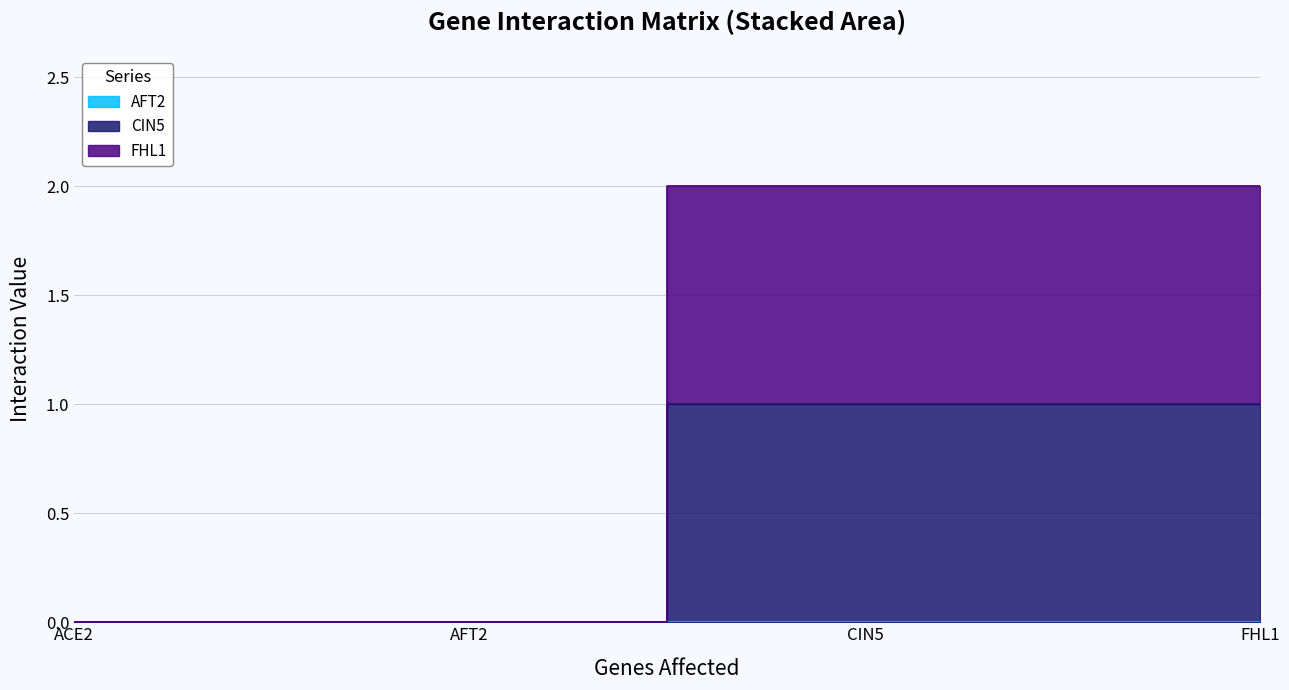

What is the difference between the FHL1 values at AFT2 and FHL1?

2